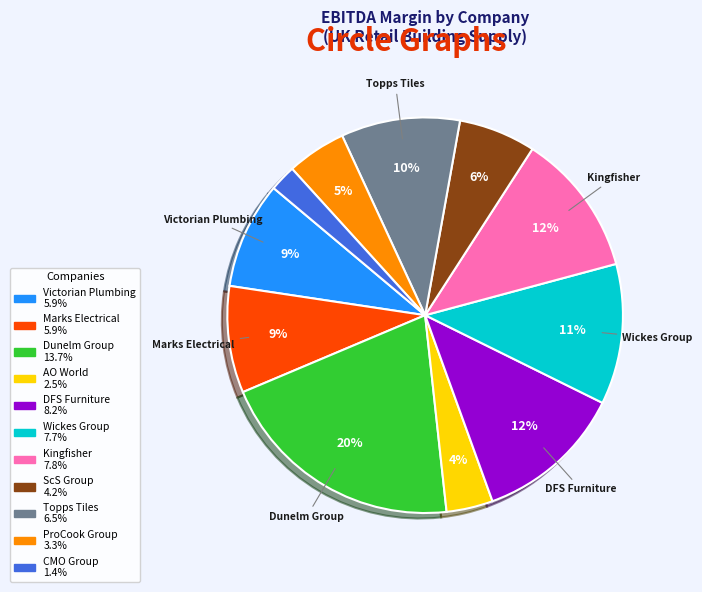

Which category has the smallest portion of the pie?

CMO Group